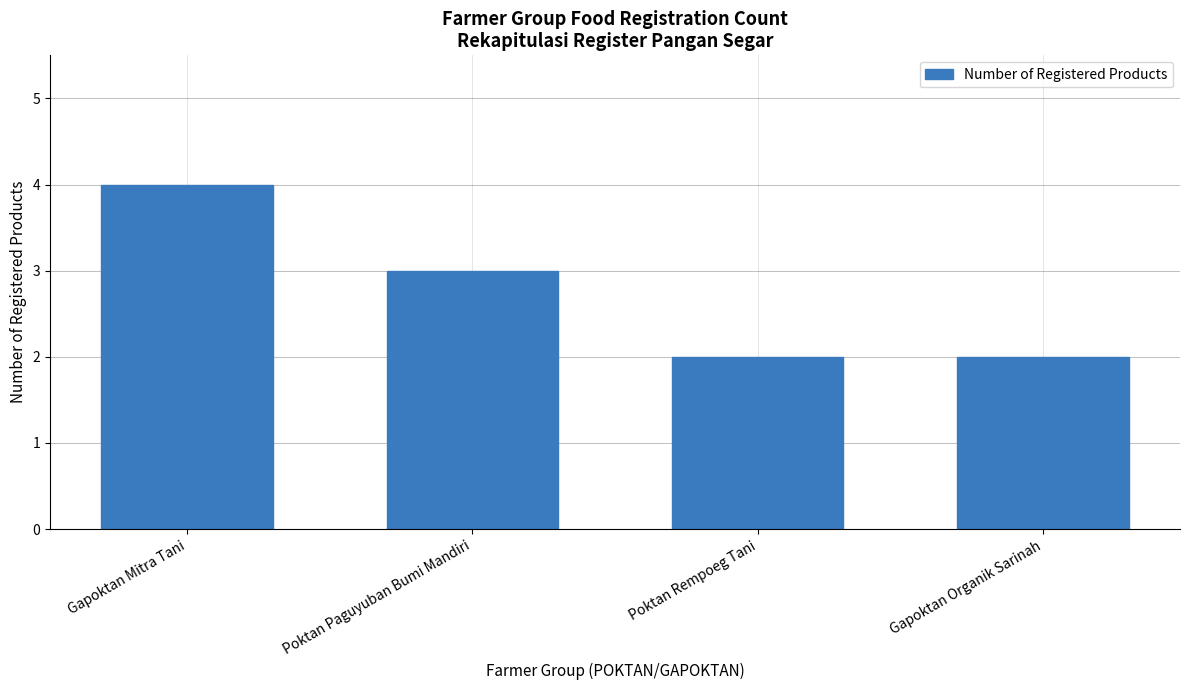

Read the value at Gapoktan Mitra Tani.

4